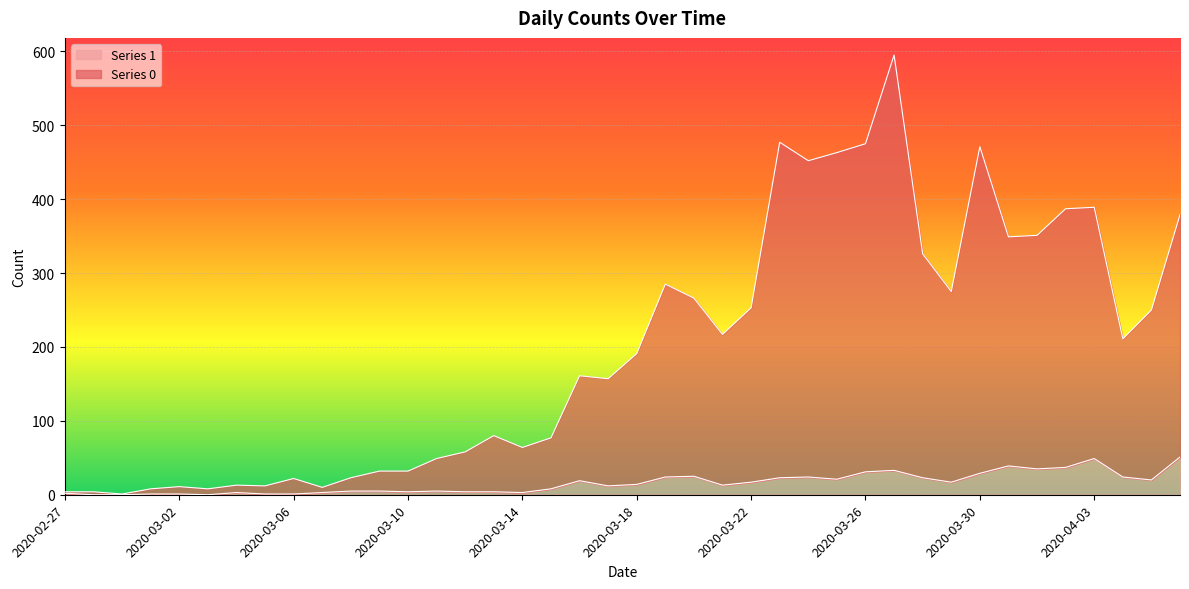

Is the value of Series 1 at 2020-03-22 greater than the value of Series 0 at 2020-03-22?

No